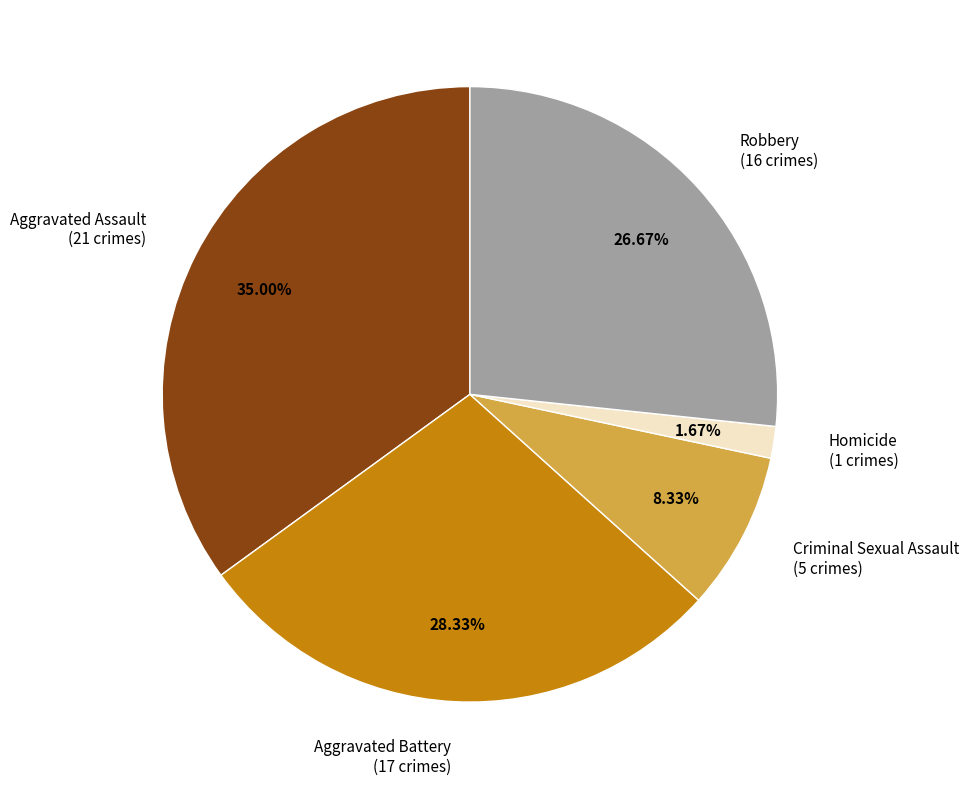

Approximately how many times larger is the value at Robbery (16 crimes) compared to Aggravated Assault (21 crimes)?

0.8